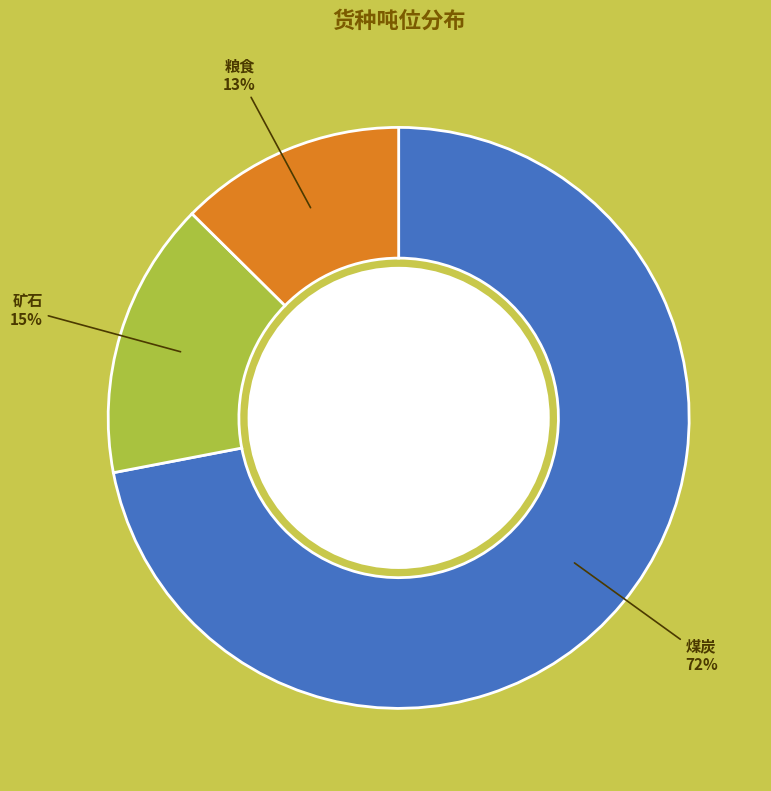

Is the sum of 矿石 and 煤炭 greater than half?

Yes